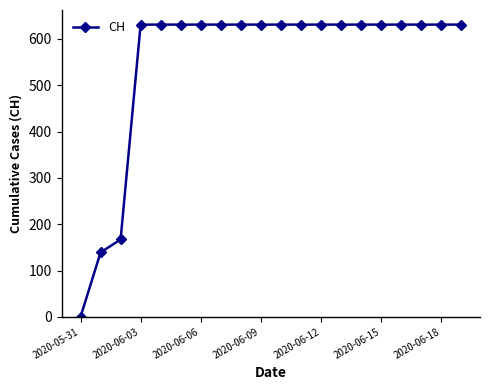

Reading left to right, list all the values displayed in this chart.

0	139	167	631	631	631	631	631	631	631	631	631	631	631	631	631	631	631	631	631